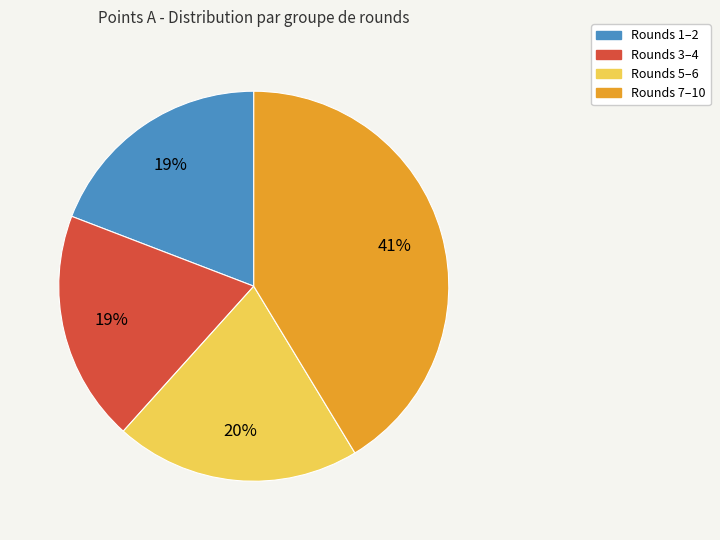

Is there any slice that represents more than half of the pie?

No